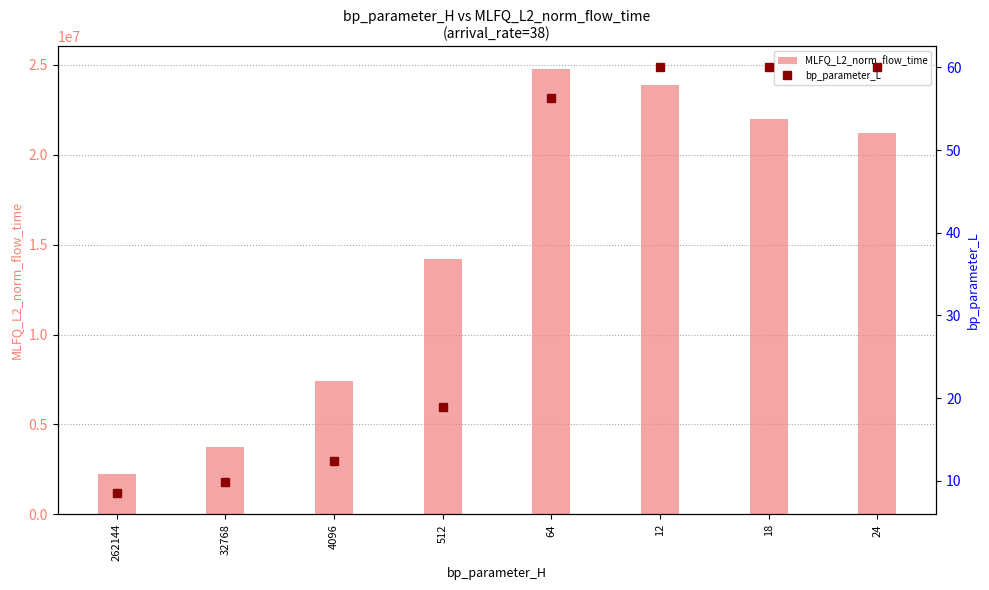

What is the total value across all series at 24?

21191348.0